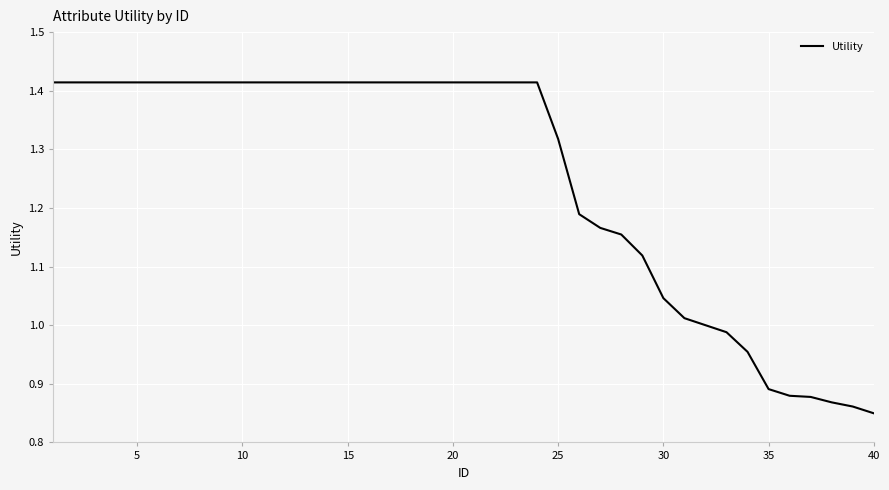

How many lines are shown in the chart?

1